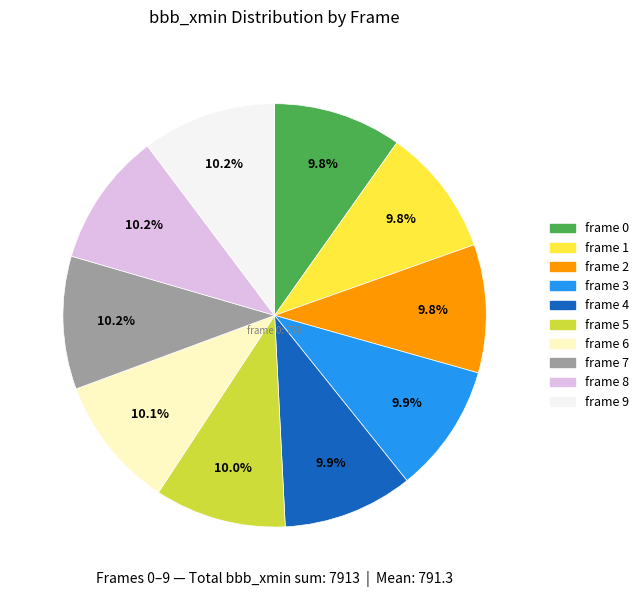

How many slices are in this pie chart?

10